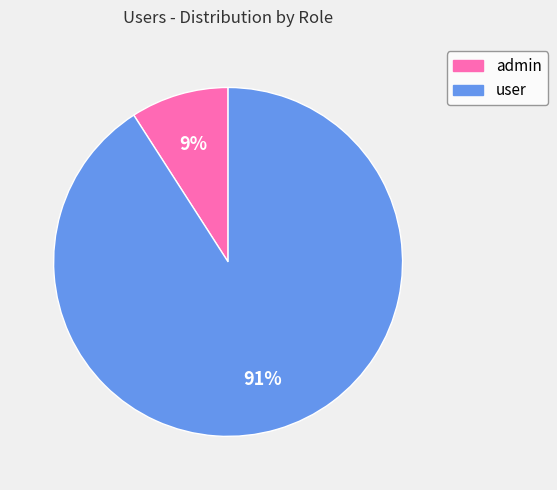

Which has a higher value, user or admin?

user